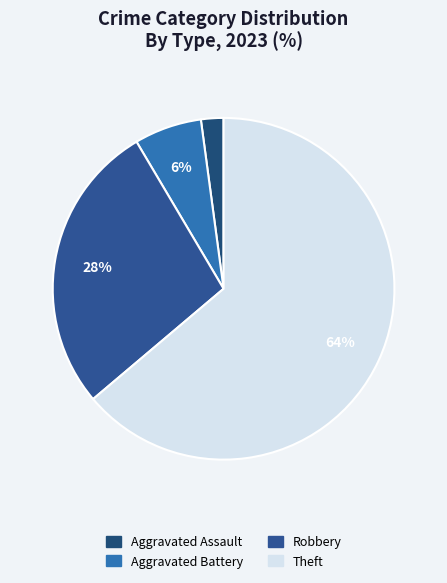

The Aggravated Assault slice represents 2% of the pie. True or false?

True